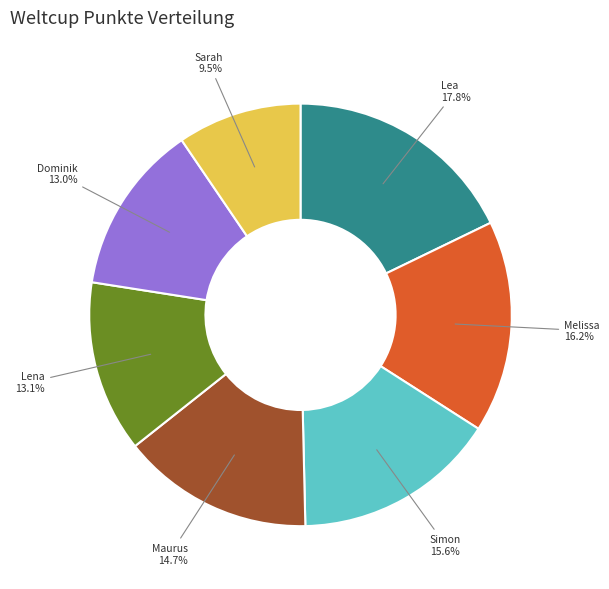

Is there any slice that represents more than half of the pie?

No